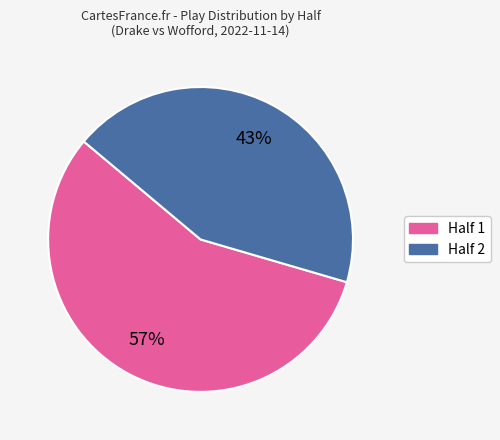

How many segments does this pie chart have?

2